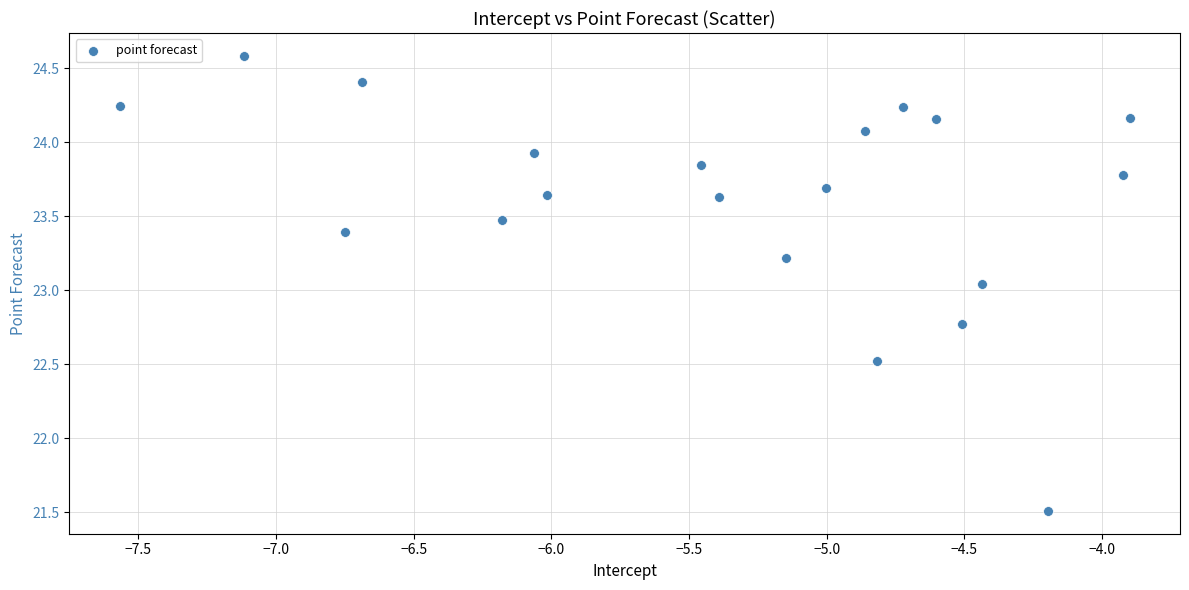

What is the range of X values (max minus min)?

3.7